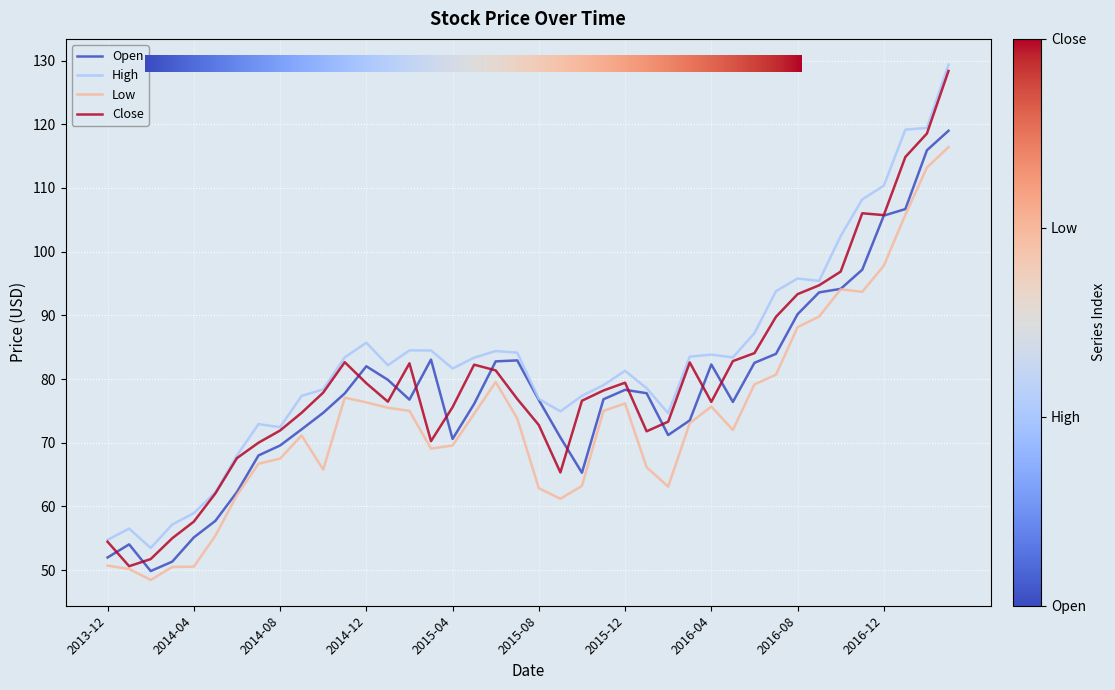

True or false: High and Low intersect in this chart.

False